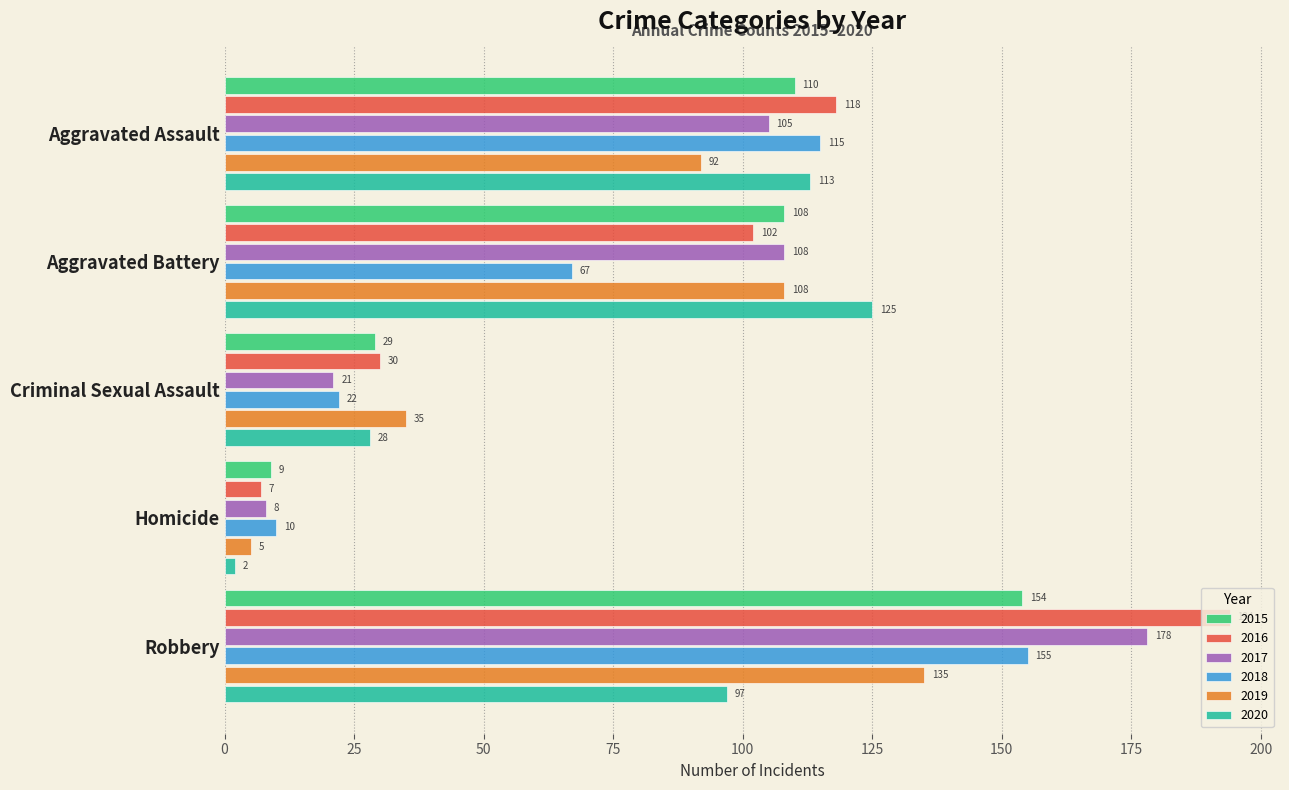

At which category does the chart reach its minimum across all series?

Homicide